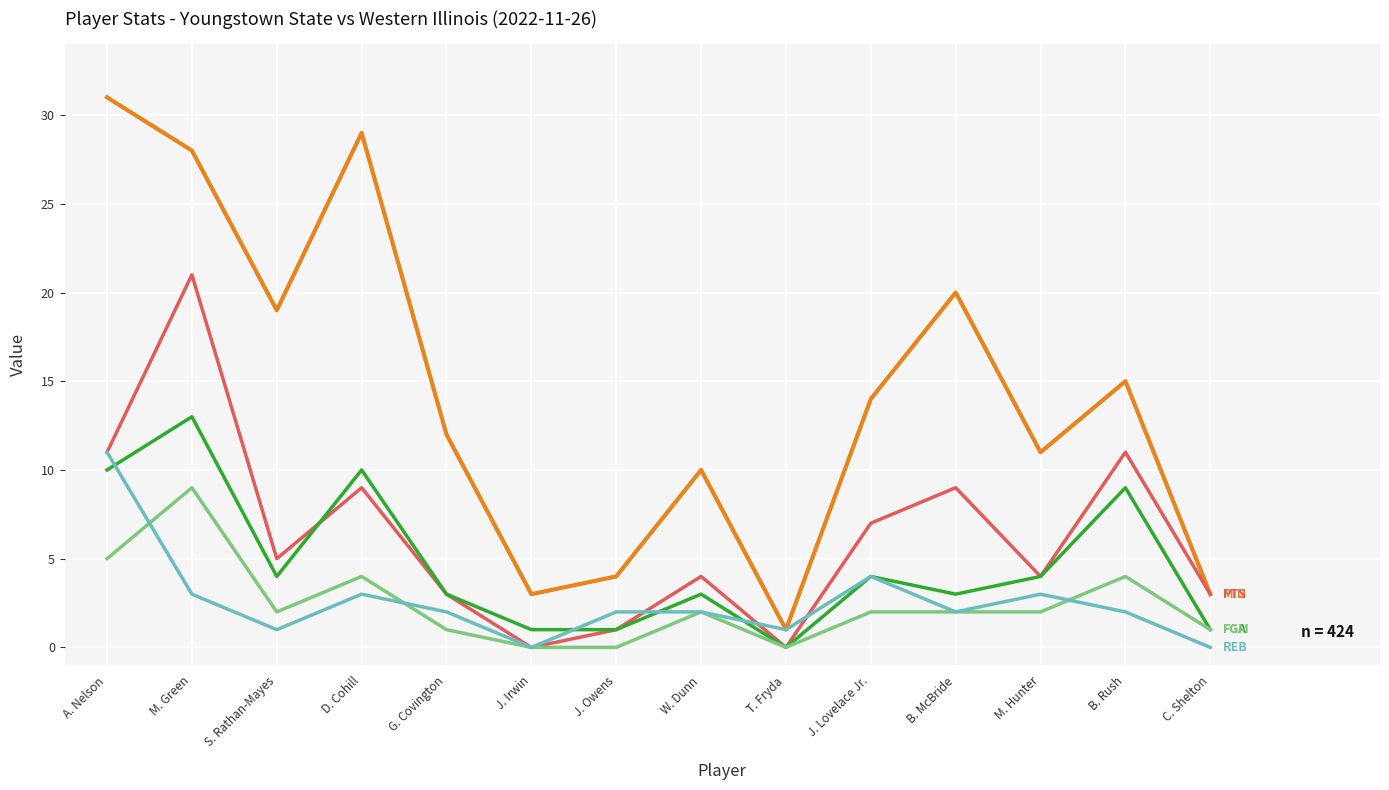

Reading left to right, list all the values displayed in this chart.

MIN: 31	28	19	29	12	3	4	10	1	14	20	11	15	3
PTS: 11	21	5	9	3	0	1	4	0	7	9	4	11	3
FGA: 10	13	4	10	3	1	1	3	0	4	3	4	9	1
FGM: 5	9	2	4	1	0	0	2	0	2	2	2	4	1
REB: 11	3	1	3	2	0	2	2	1	4	2	3	2	0